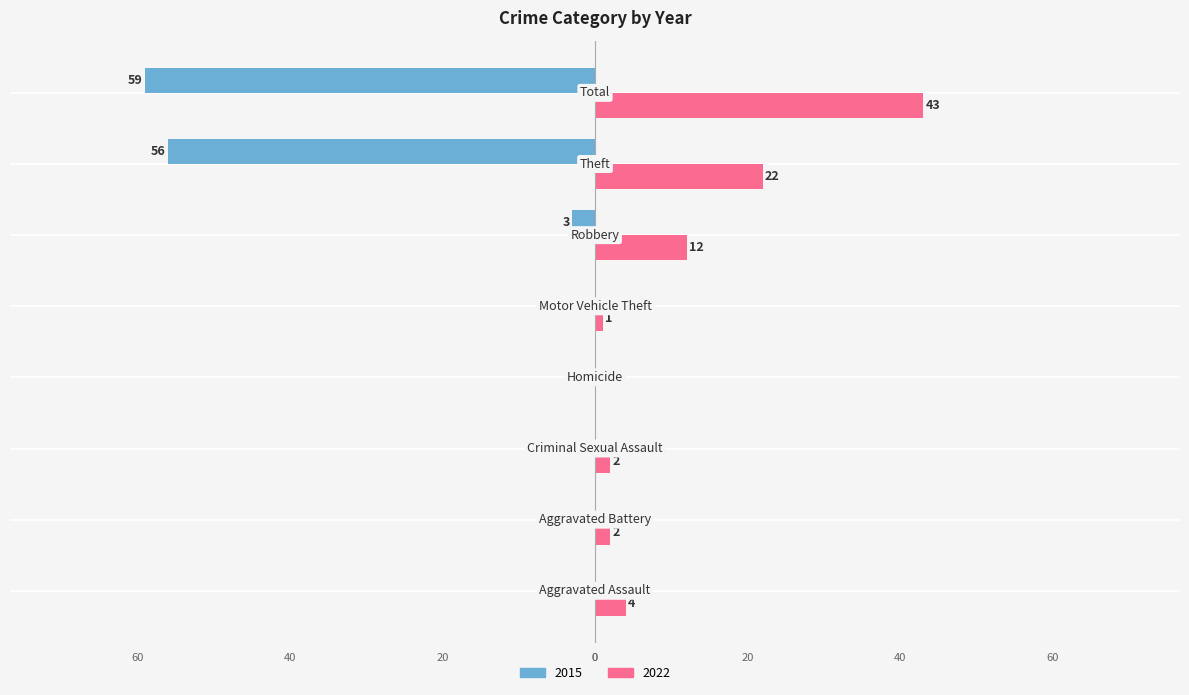

What is the difference between the second highest and second lowest values in the 2015 series?

56